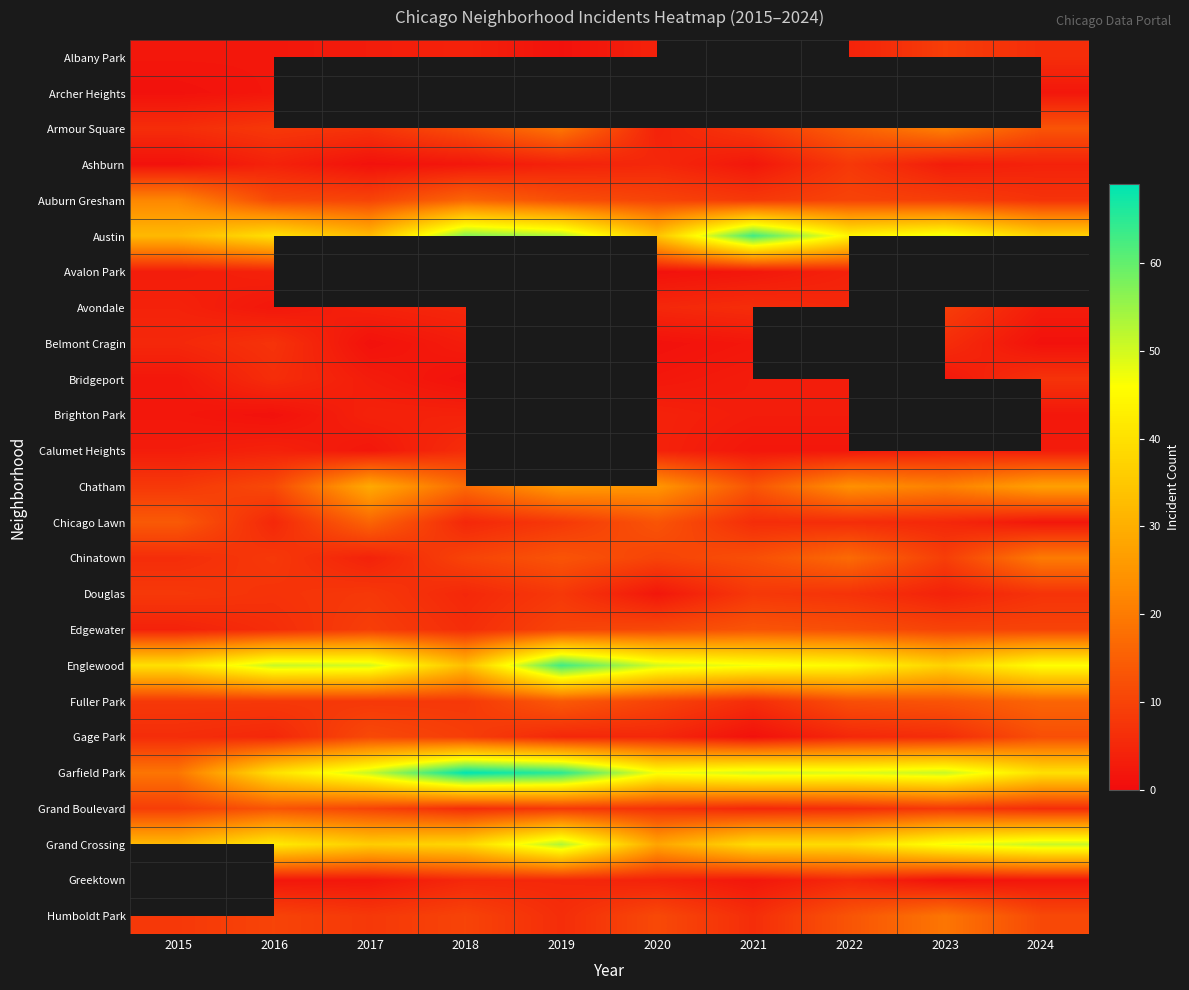

Read the Grand Crossing value at 2024.

51.0